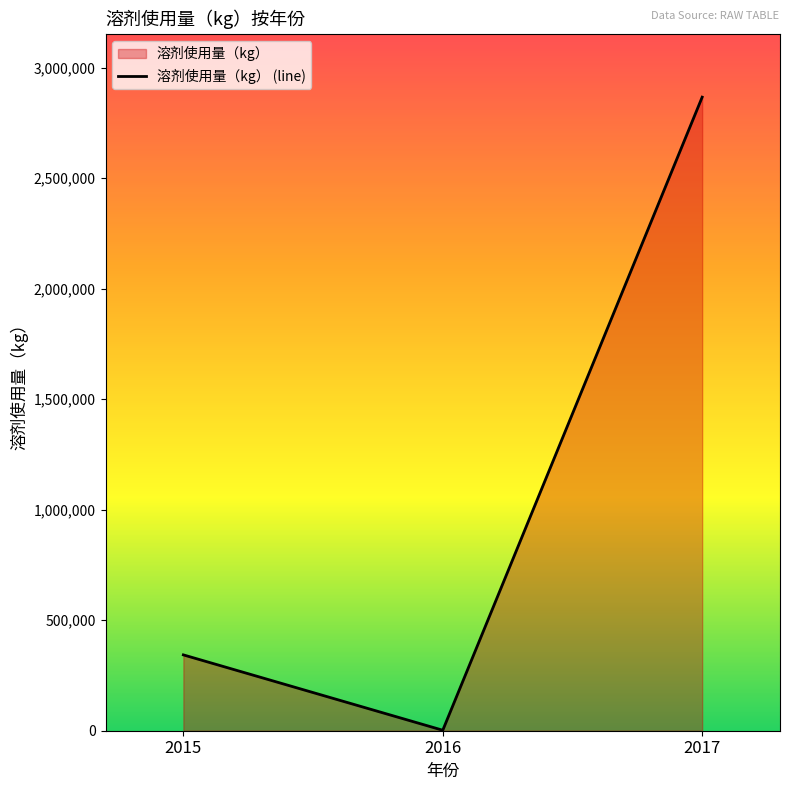

What is the sum of all values?

3211727.0